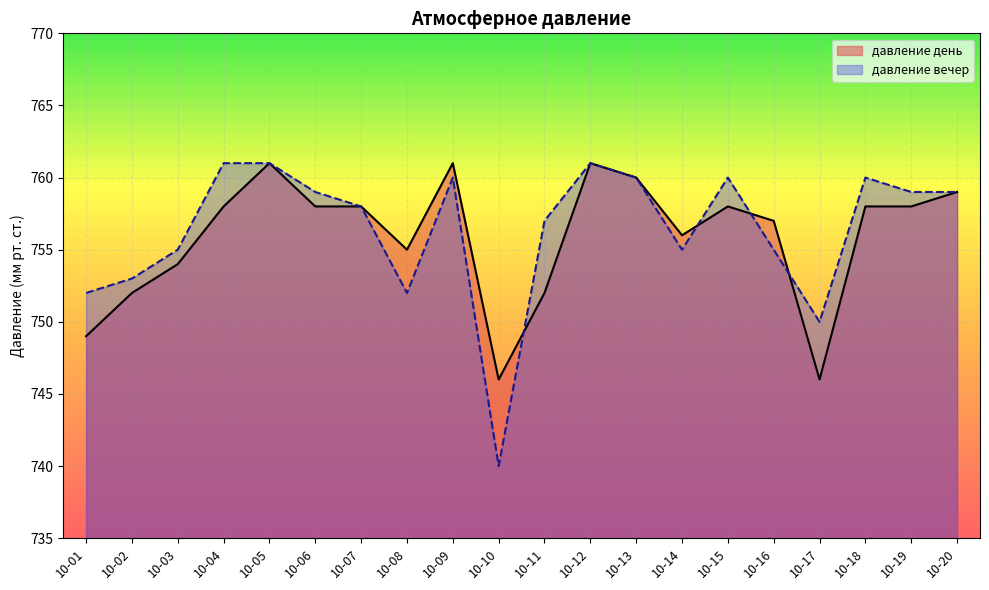

What are all the series names shown in the legend?

давление день, давление вечер